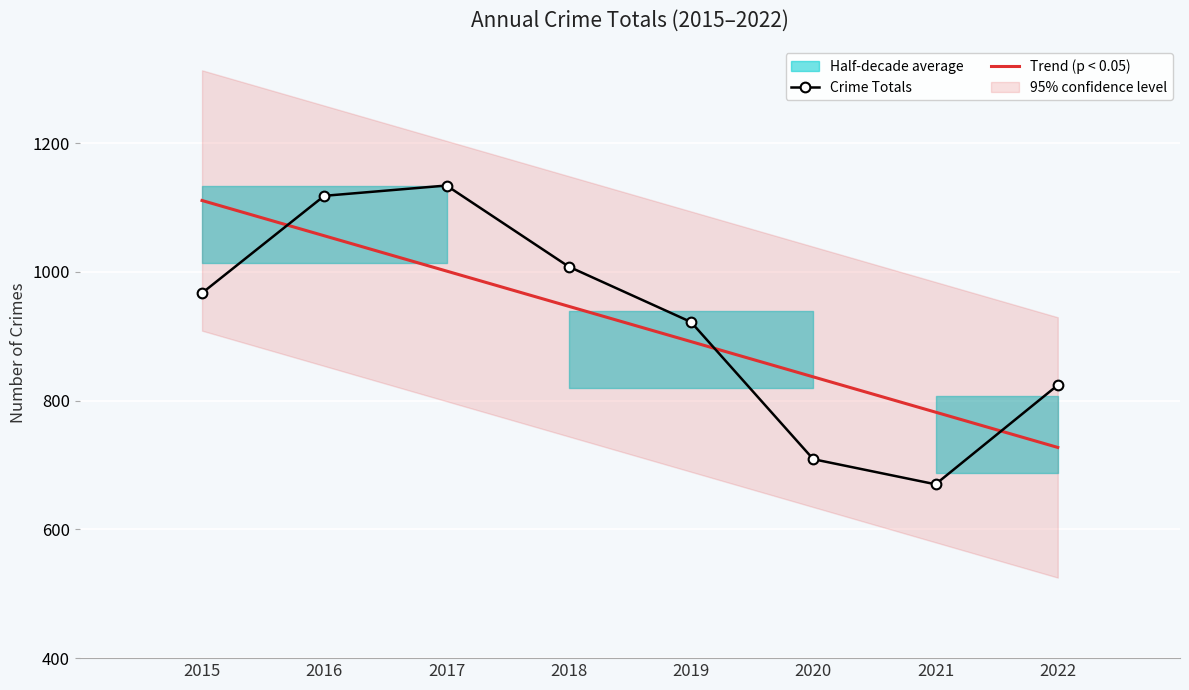

Reading left to right, transcribe all the data shown in this chart.

Crime Totals: 967.0	1118.0	1134.0	1008.0	922.0	709.0	670.0	824.0
Trend (p < 0.05): 1110.8	1056.0	1001.2	946.4	891.6	836.8	782.0	727.3